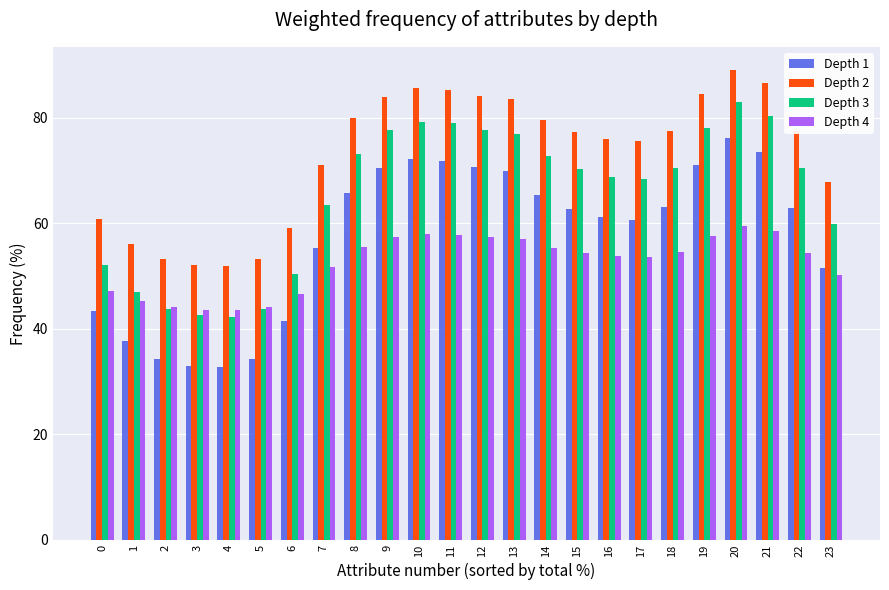

The Depth 3 series shows 43.8 at 5. True or false?

True